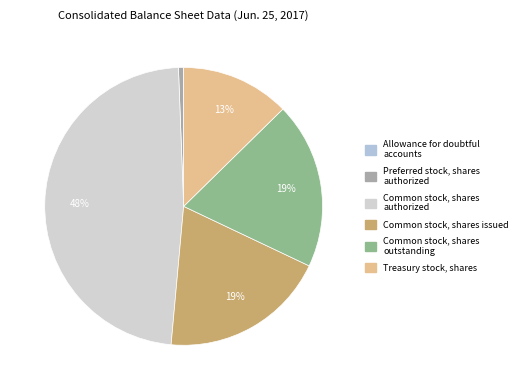

Does any single category account for the majority?

No